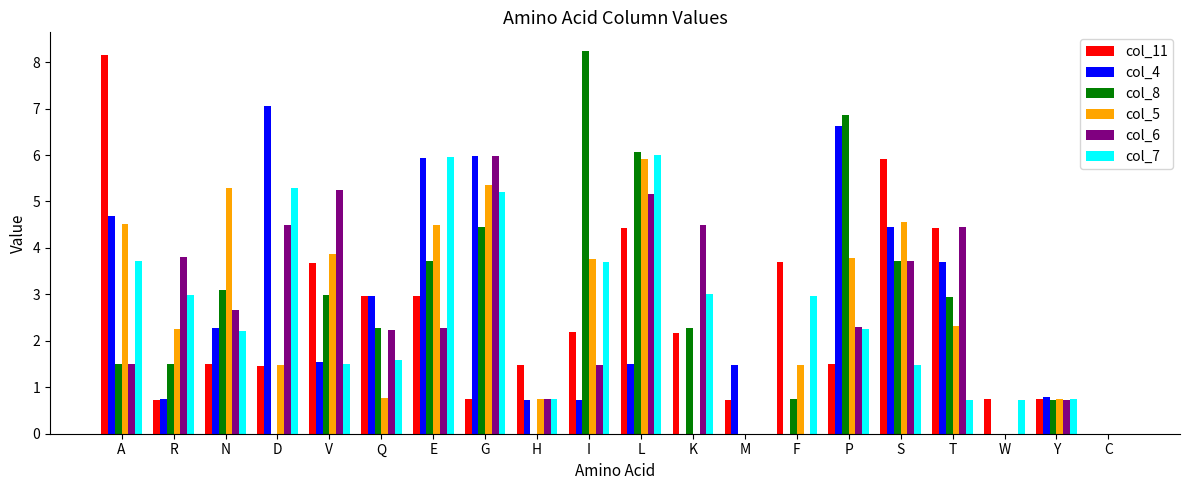

Between Q and H, which series saw the biggest shift?

col_8